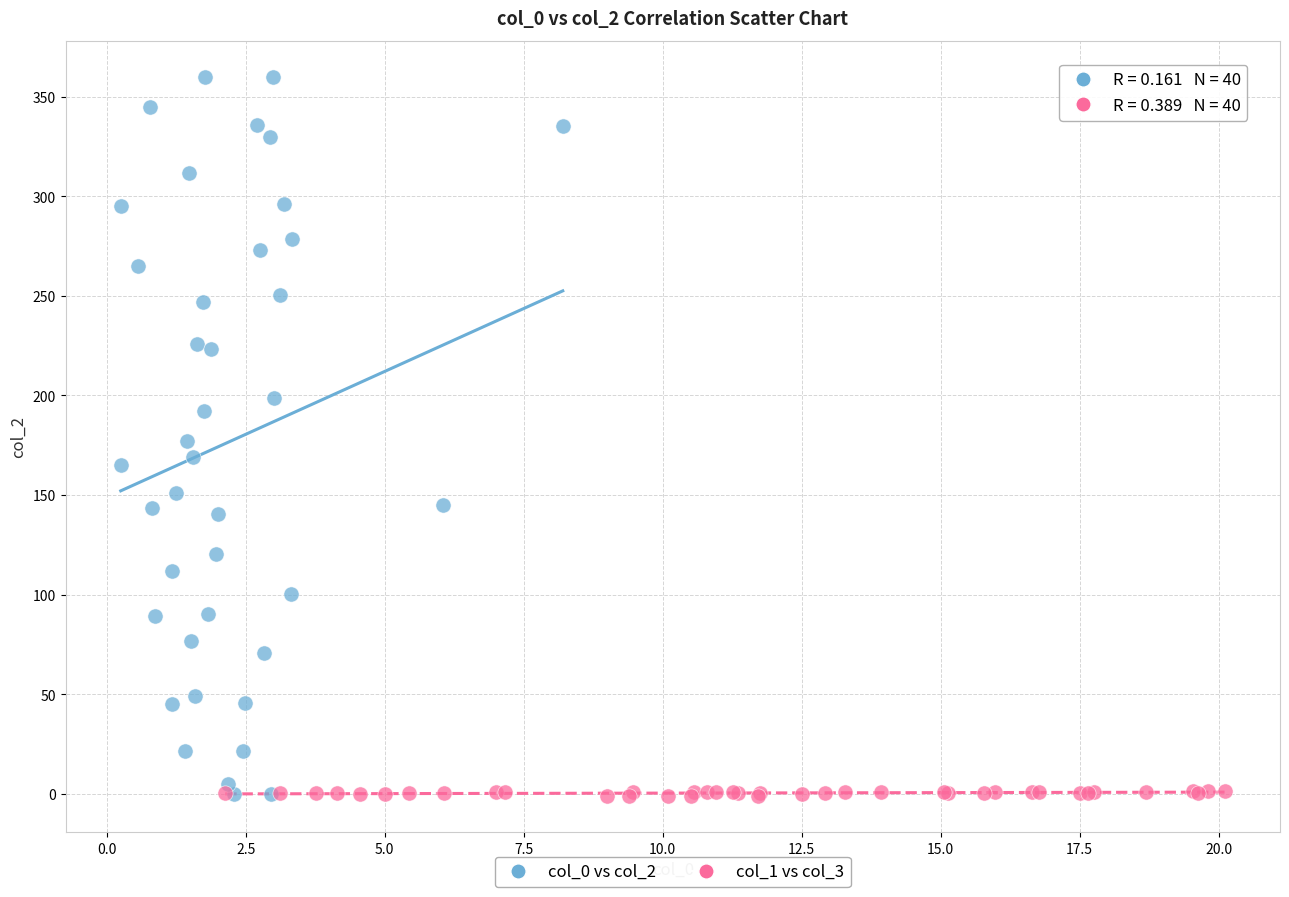

Which series contains the highest Y value?

col_0 vs col_2